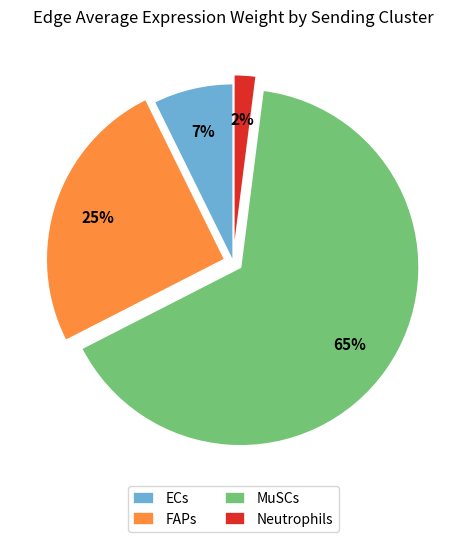

Combined, do ECs and Neutrophils account for over 50%?

No